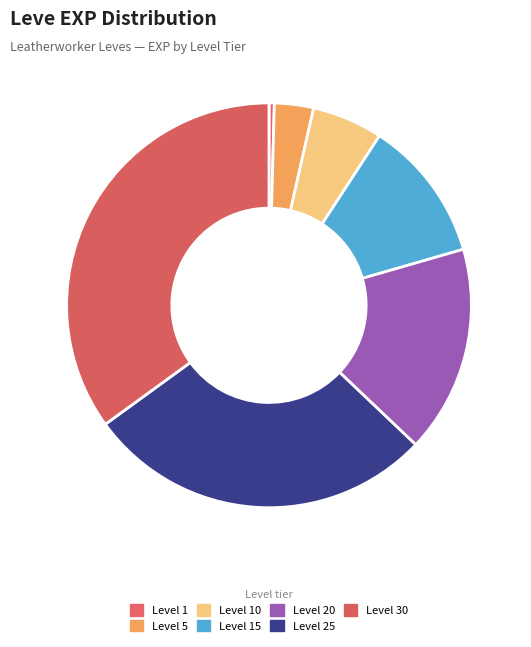

Is the sum of Level 1 and Level 20 greater than half?

No